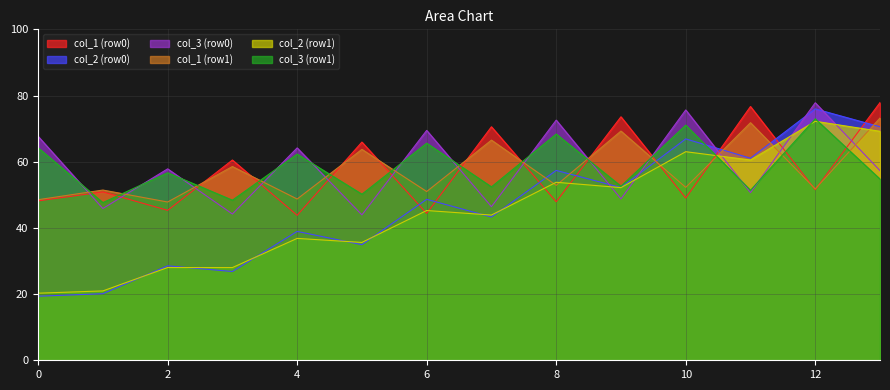

After their last crossing, which series has the higher values: col_3 (row1) or col_1 (row0)?

col_1 (row0)